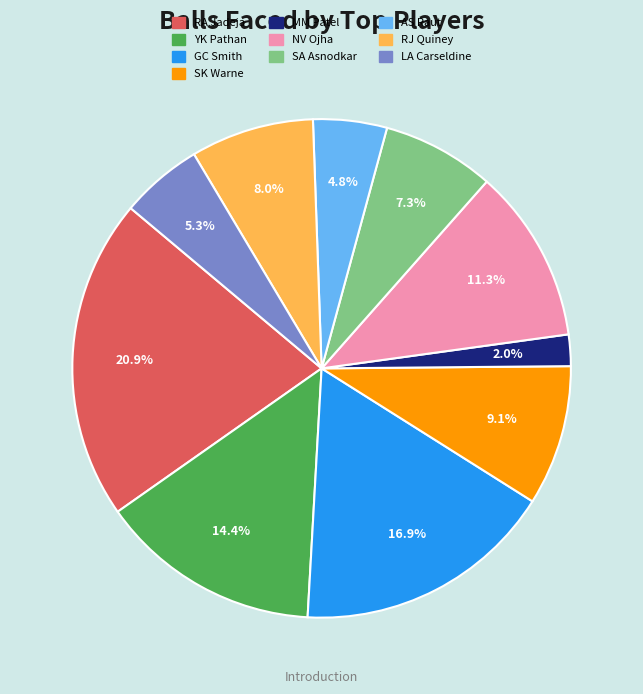

Is it true that RJ Quiney is 8% of the pie?

True